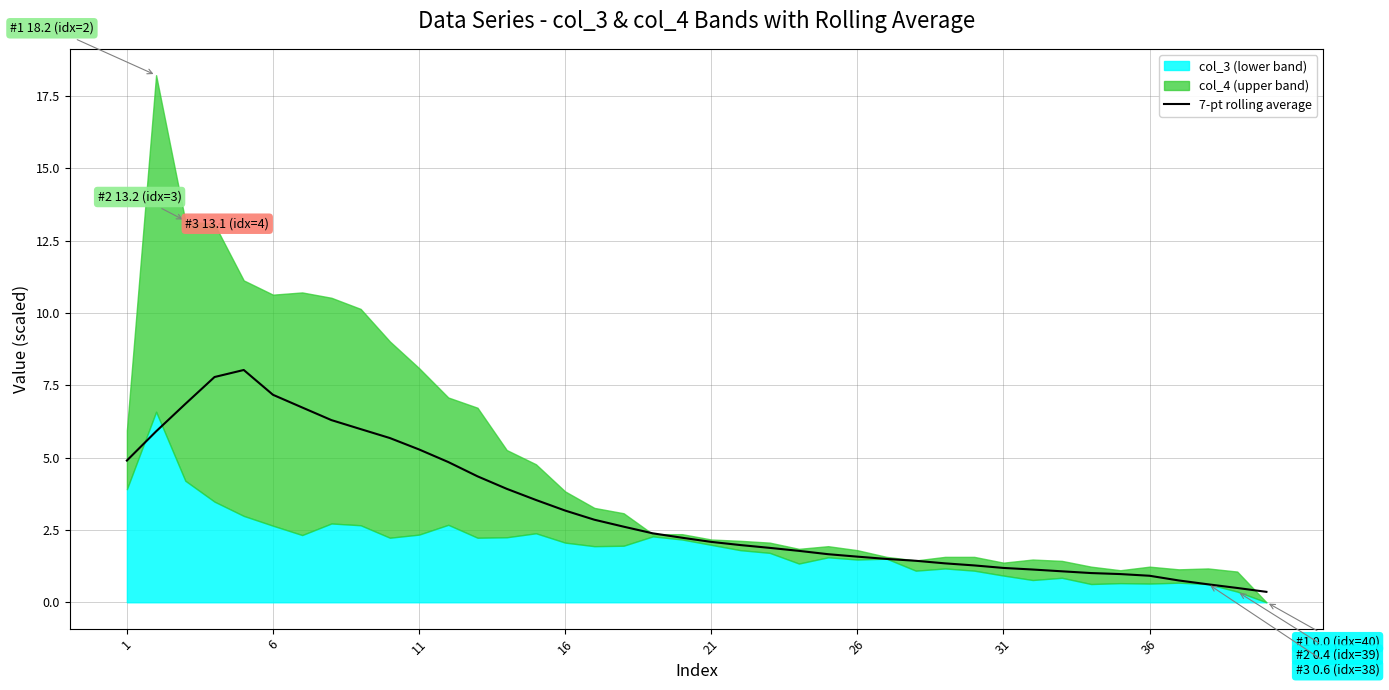

What is the maximum value for 7-pt rolling average?

8.0